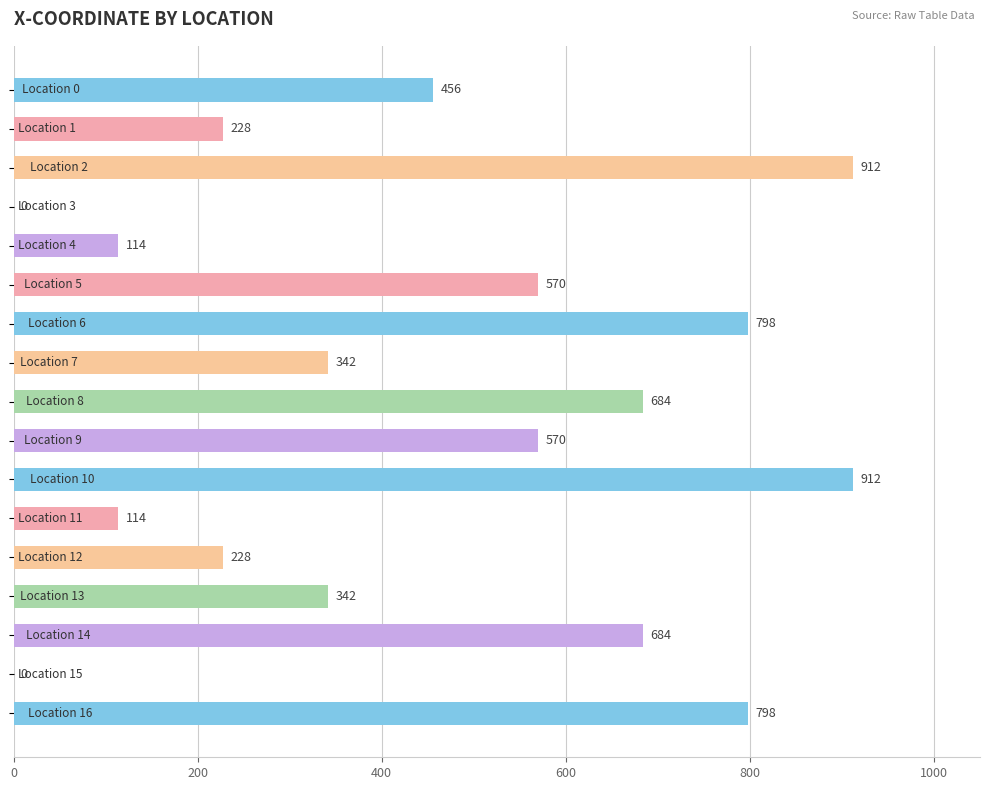

How many values are between 228 and 684?

9